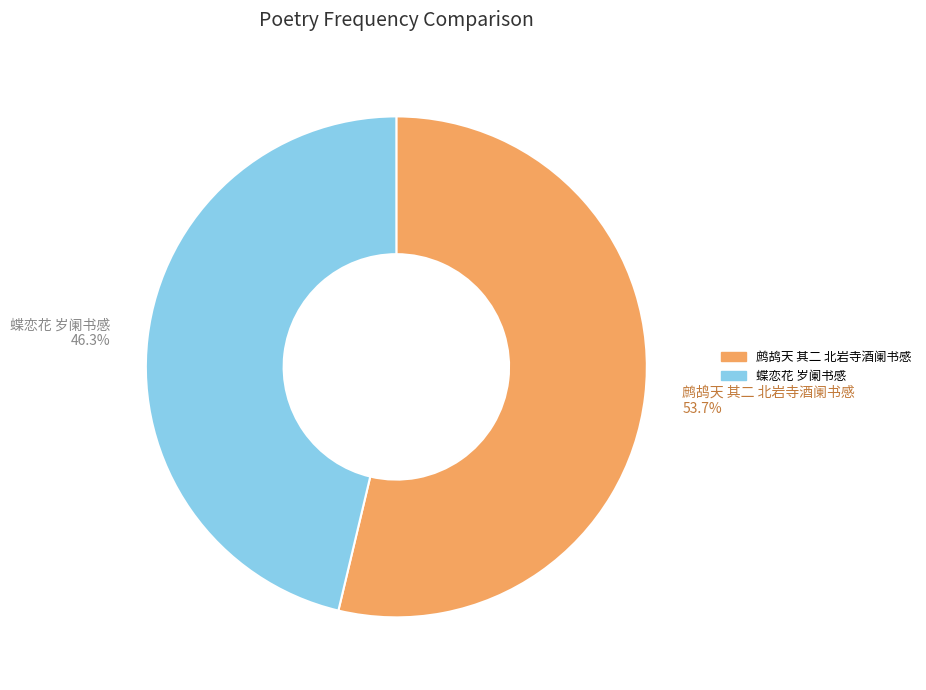

Which category has the smallest portion of the pie?

蝶恋花 岁阑书感